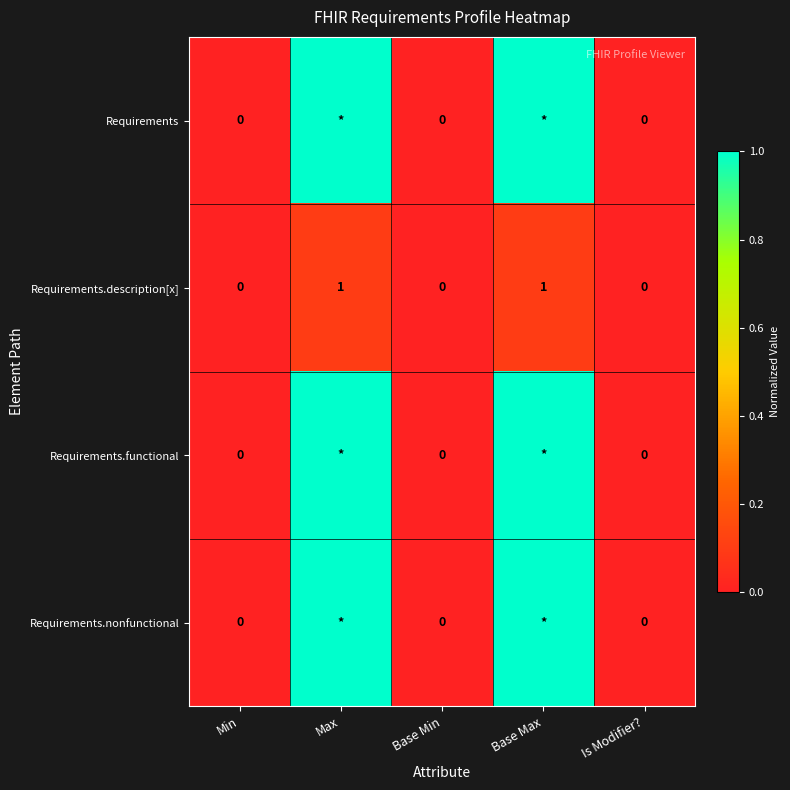

The value of Requirements.description[x] at Is Modifier? is 0. True or false?

True